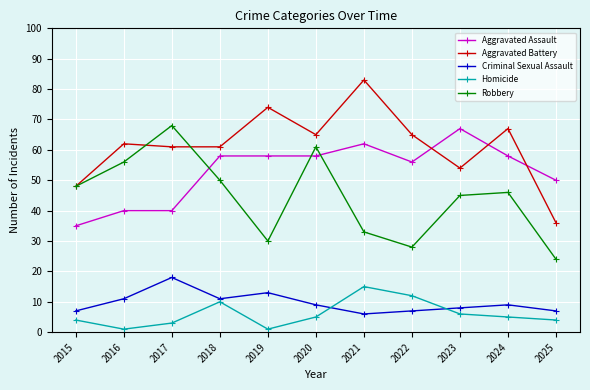

What is the approximate value of Aggravated Assault at 2023?

67